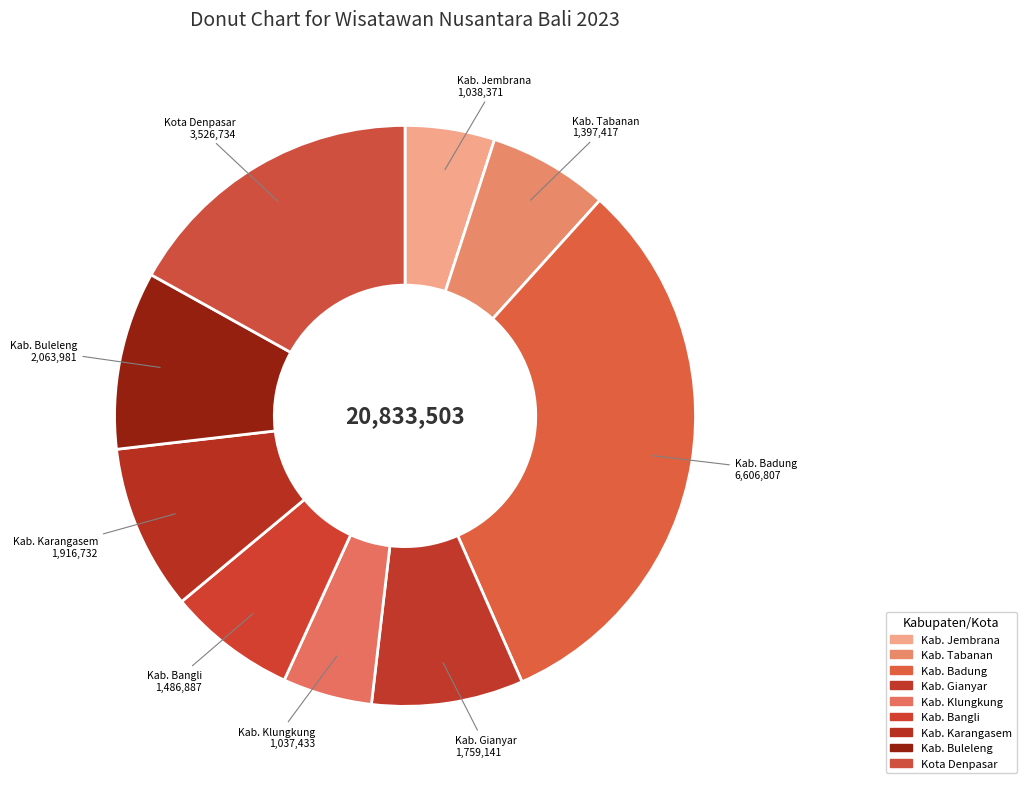

How many slices are in this pie chart?

9